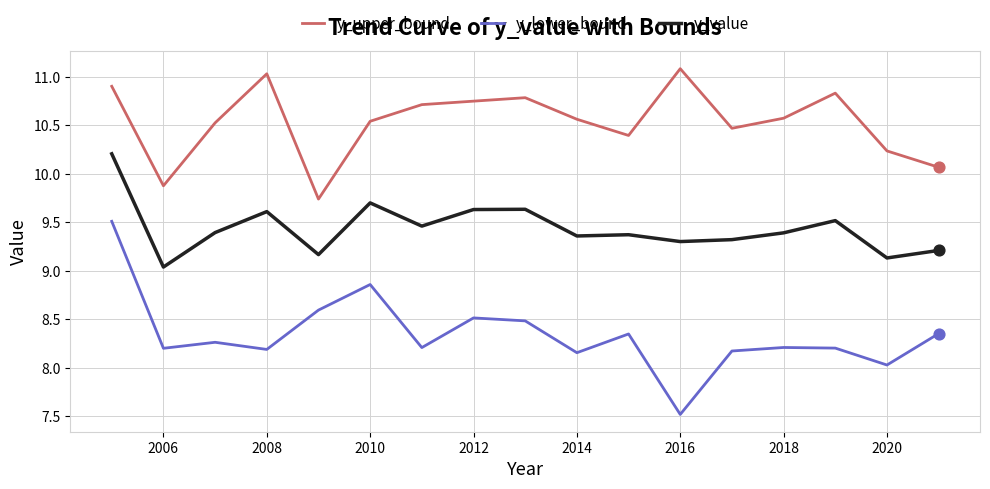

Which series has the largest range (max minus min)?

y_lower_bound